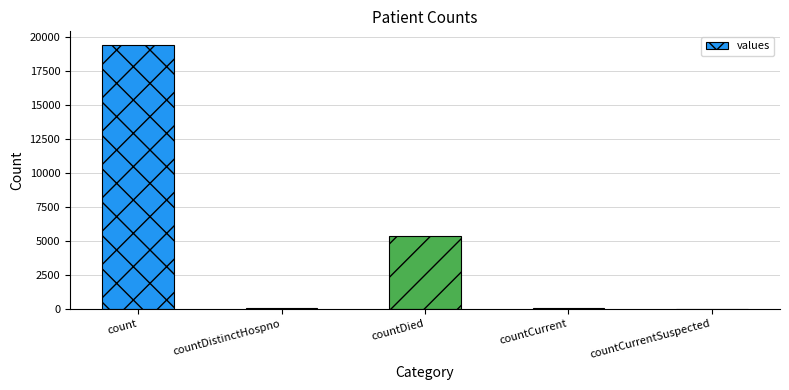

Between countCurrentSuspected and count, which is larger?

count